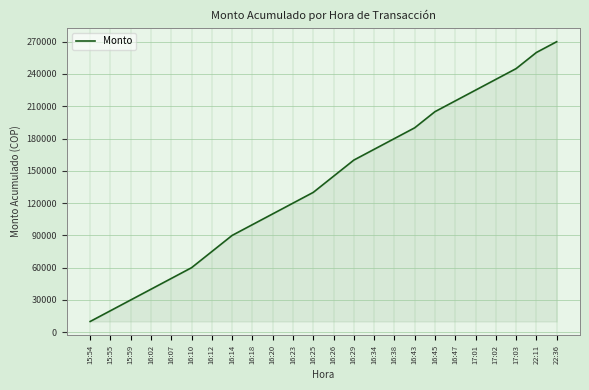

Reading right to left, extract all data points from this chart.

270000	260000	245000	235000	225000	215000	205000	190000	180000	170000	160000	145000	130000	120000	110000	100000	90000	75000	60000	50000	40000	30000	20000	10000